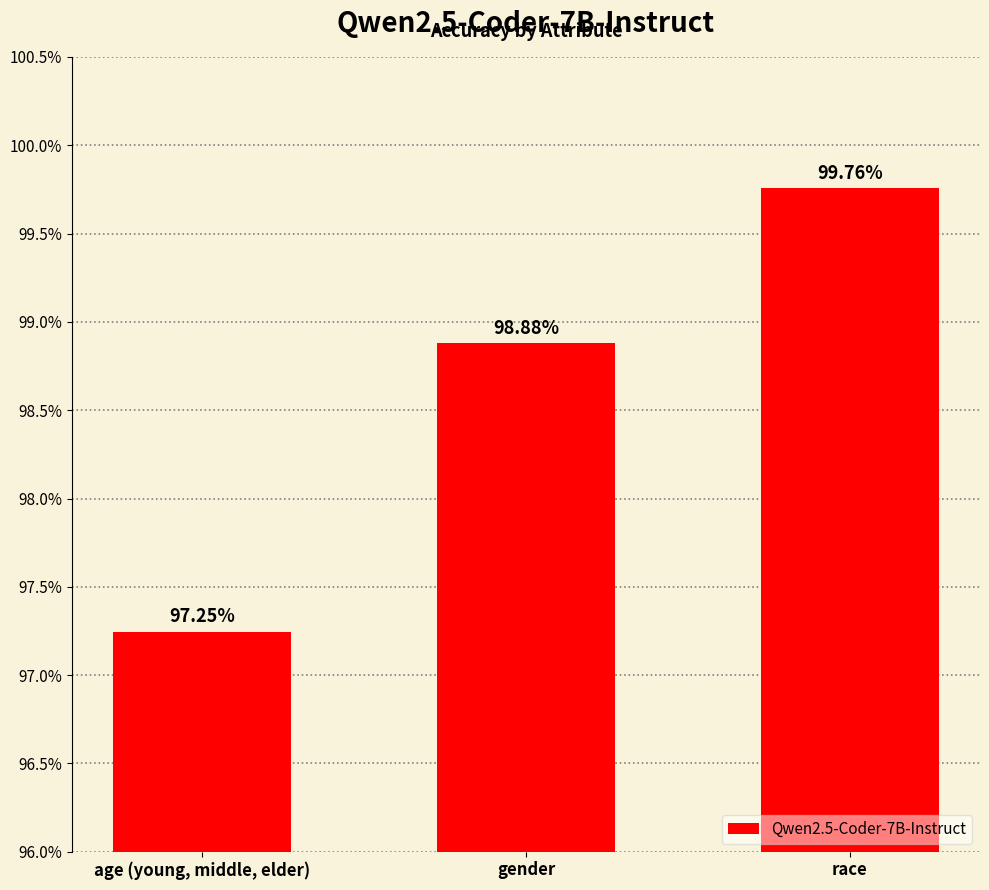

Which has a higher value, race or gender?

race